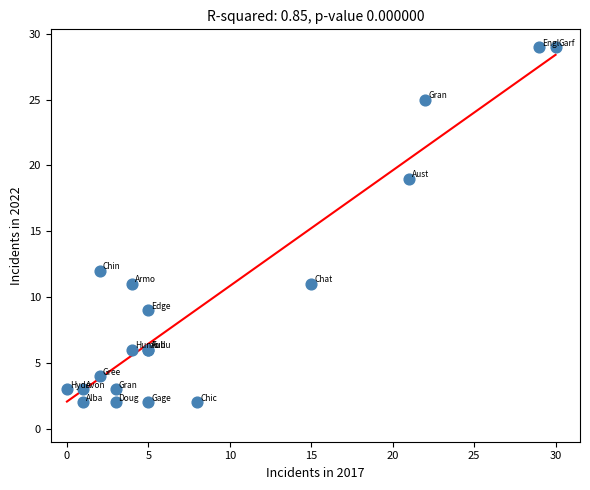

What Y value in the scatter plot is closest to 15?

12